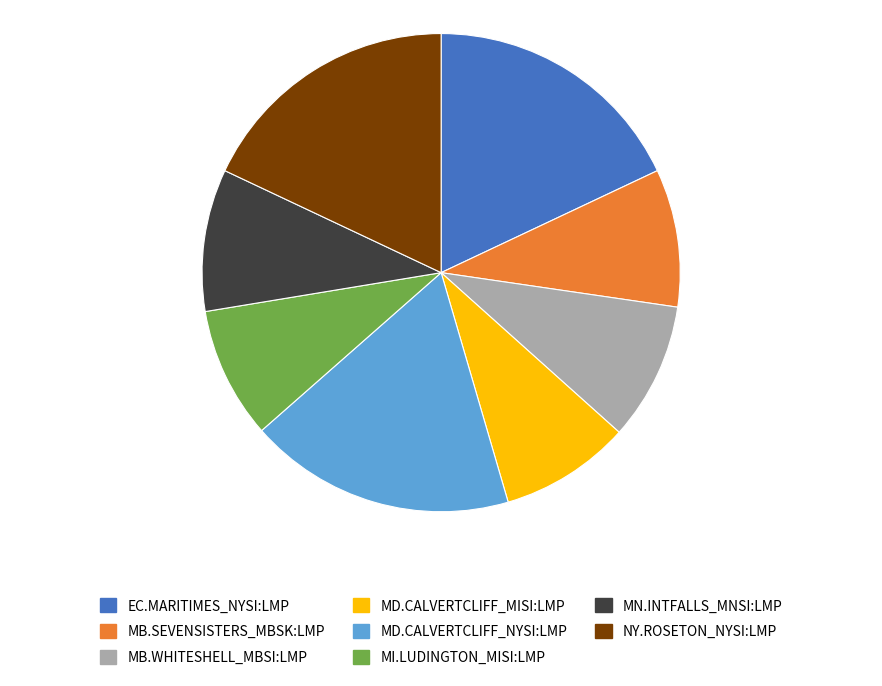

How many segments does this pie chart have?

8